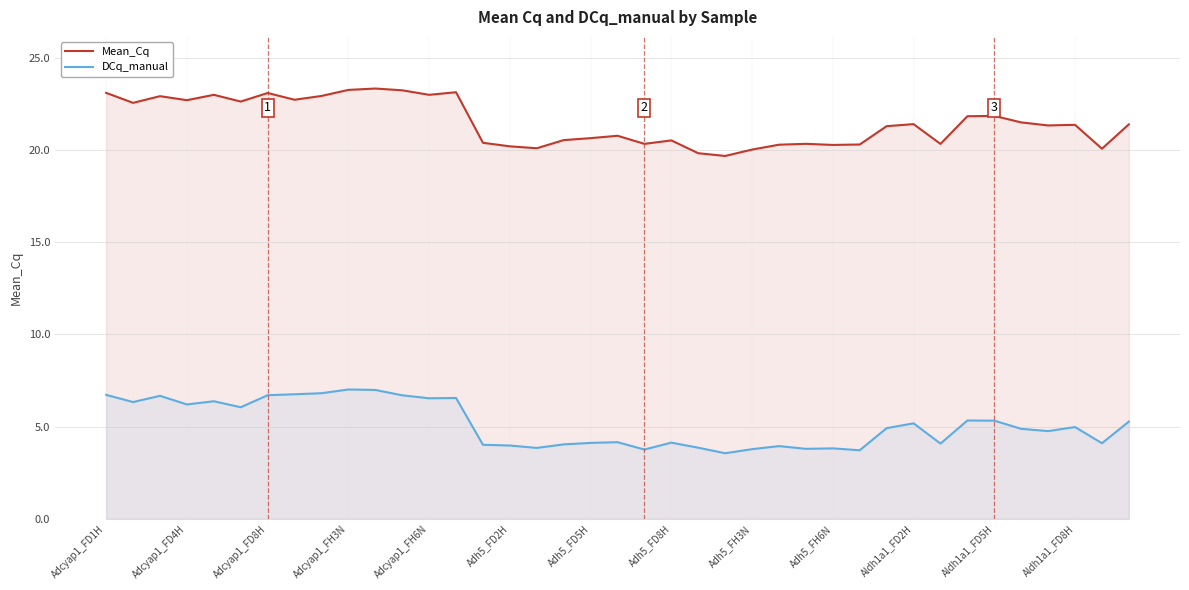

Which series has the largest total across all categories?

Mean_Cq